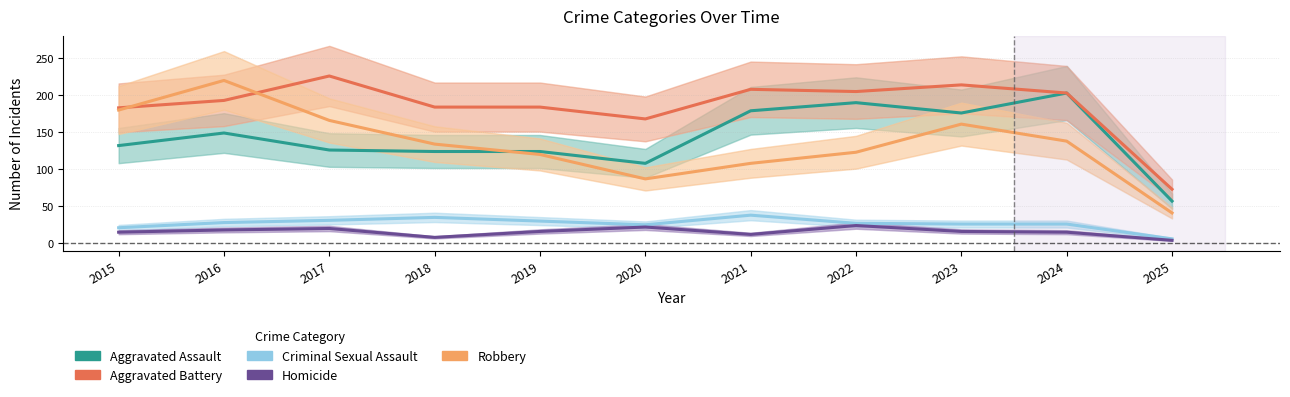

Rank the series at 2024 from lowest to highest value.

Homicide, Criminal Sexual Assault, Robbery, Aggravated Assault, Aggravated Battery